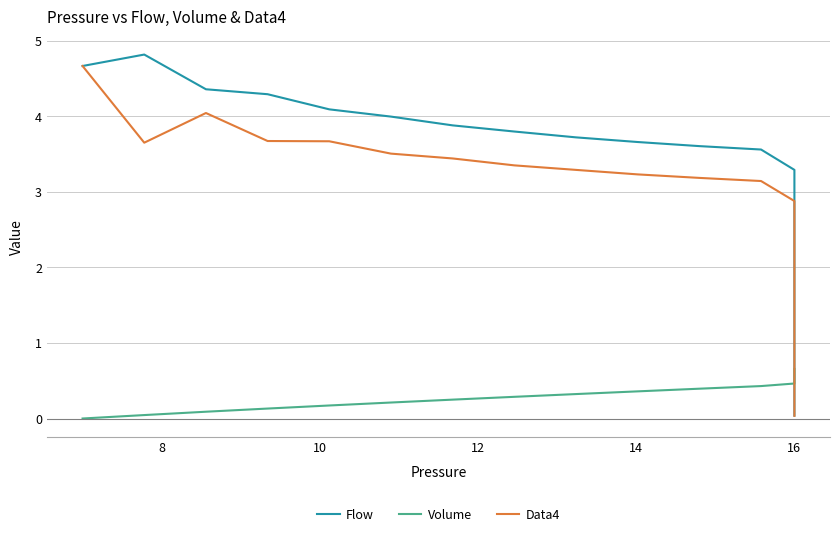

Does the chart have visible grid lines?

Yes